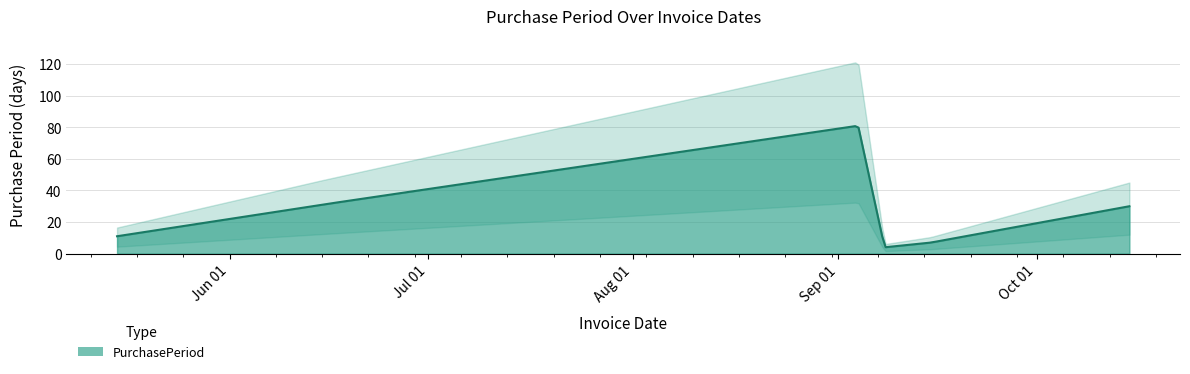

At which label does the data first exceed 30?

2015-06-15